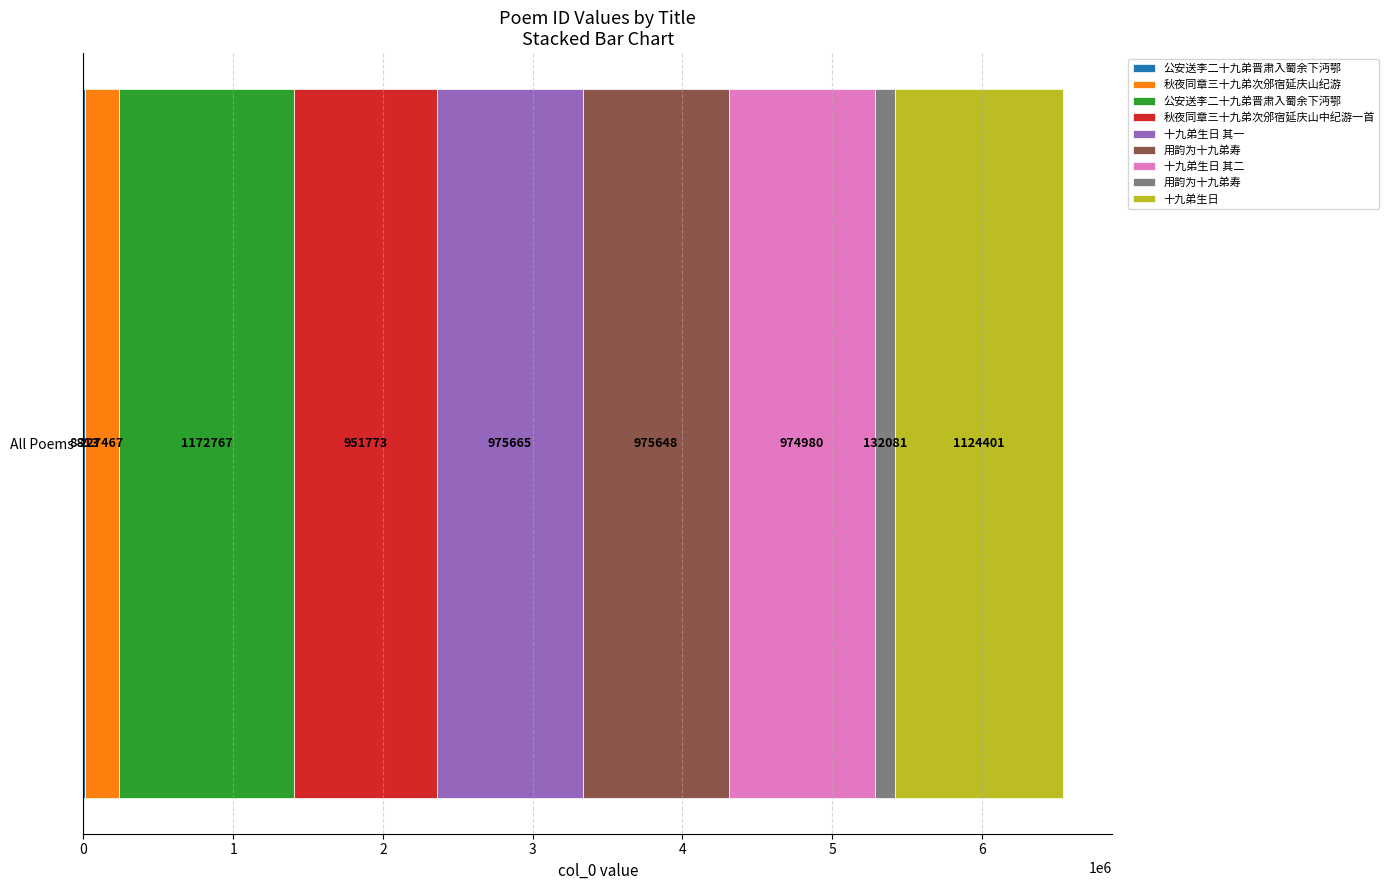

Rank the categories by value from highest to lowest.

公安送李二十九弟晋肃入蜀余下沔鄂, 十九弟生日, 十九弟生日 其一, 用韵为十九弟寿, 十九弟生日 其二, 秋夜同章三十九弟次邠宿延庆山中纪游一首, 秋夜同章三十九弟次邠宿延庆山纪游, 用韵为十九弟寿, 公安送李二十九弟晋肃入蜀余下沔鄂